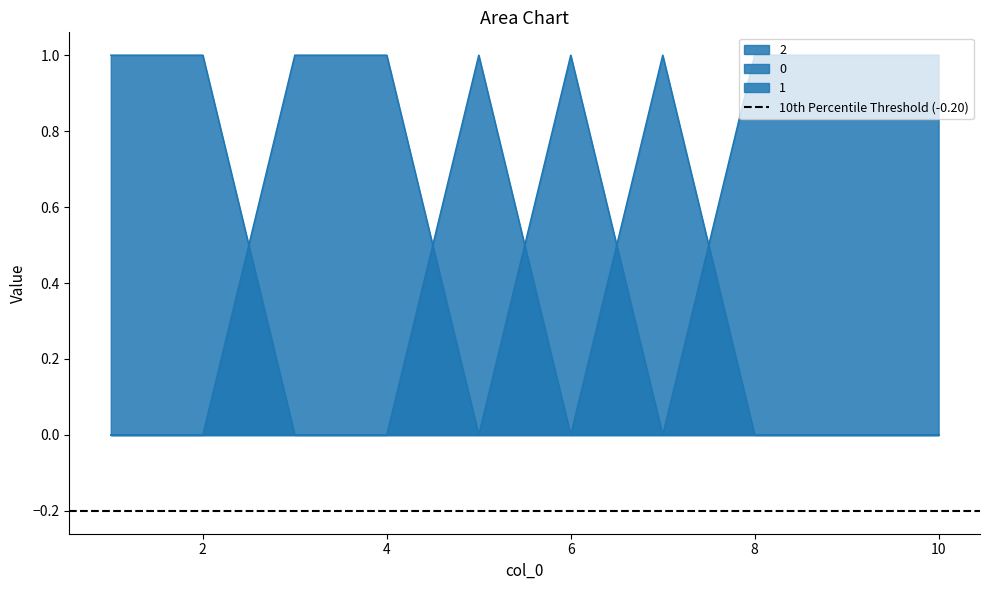

At 2, list the series in order from largest to smallest.

0, 2, 1